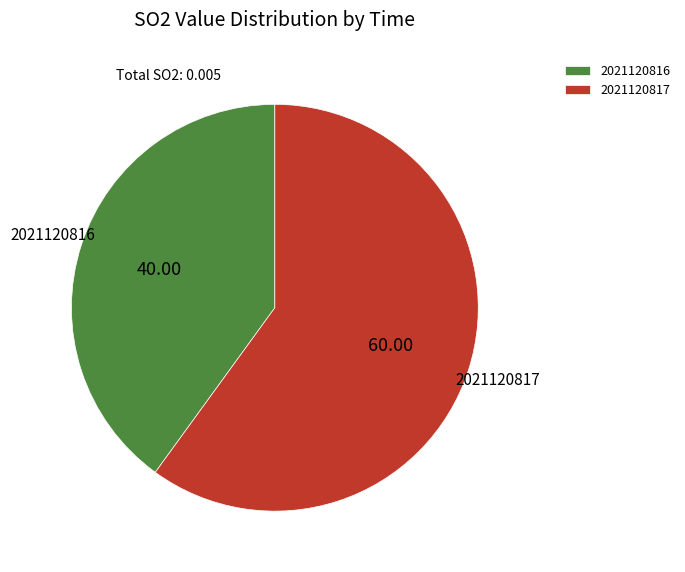

Does 2021120816 represent more than half of the total?

No